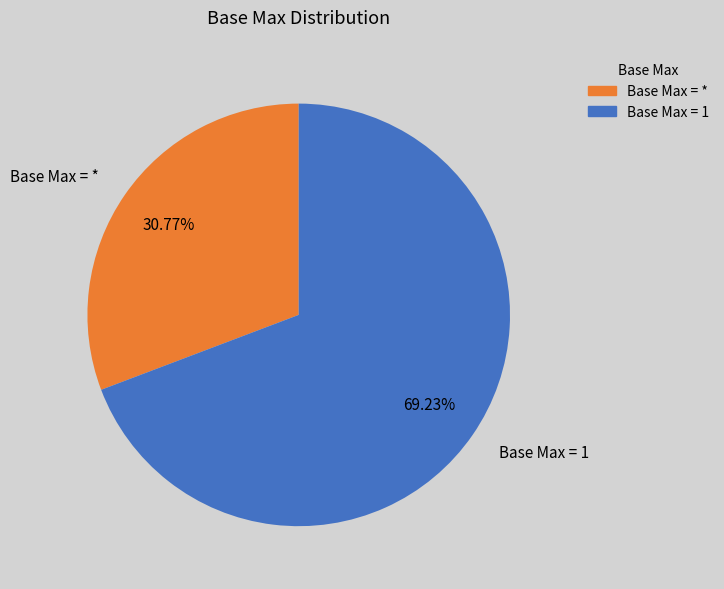

How many segments does this pie chart have?

2